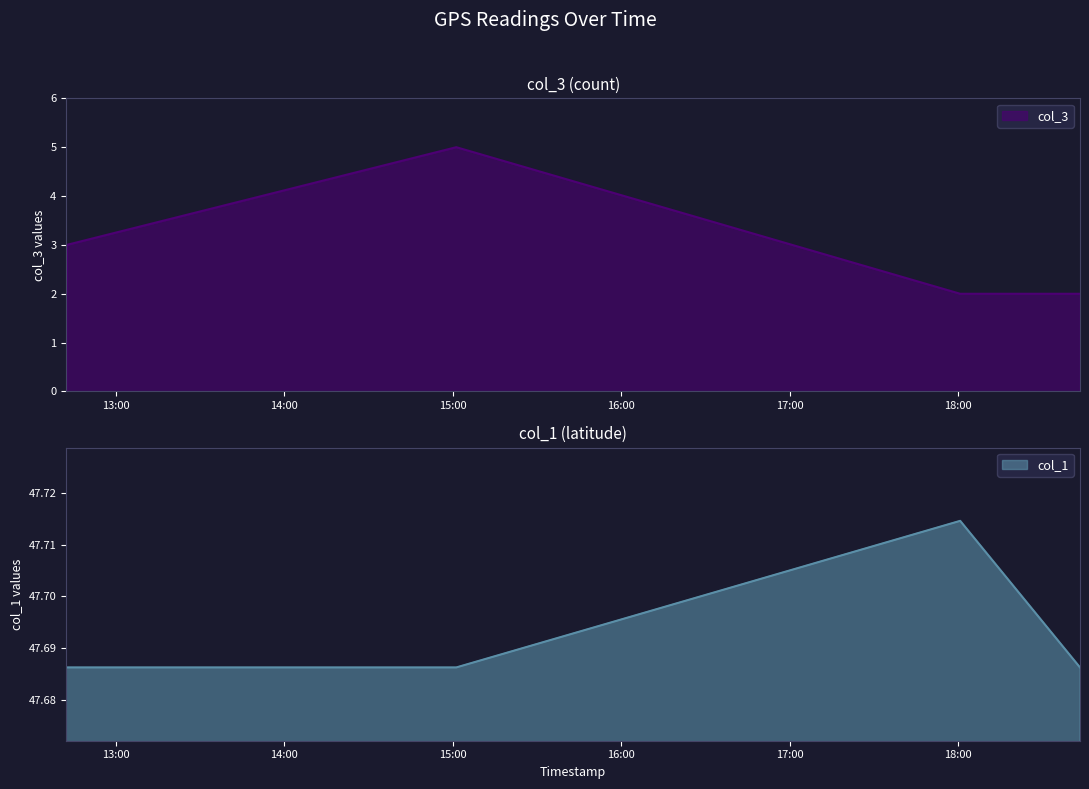

What position from the right is 2019-06-20 18:43:29?

1